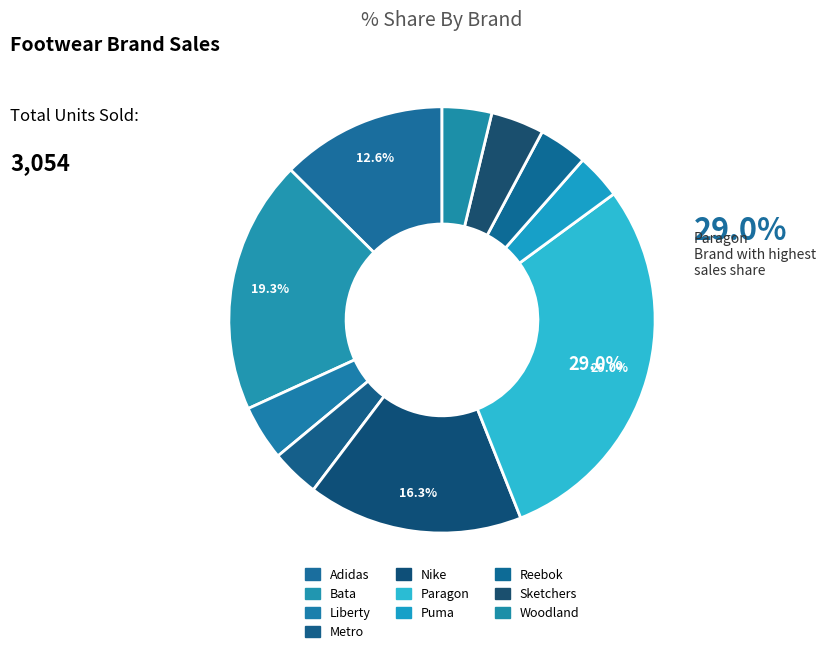

Count the number of slices in the pie.

10